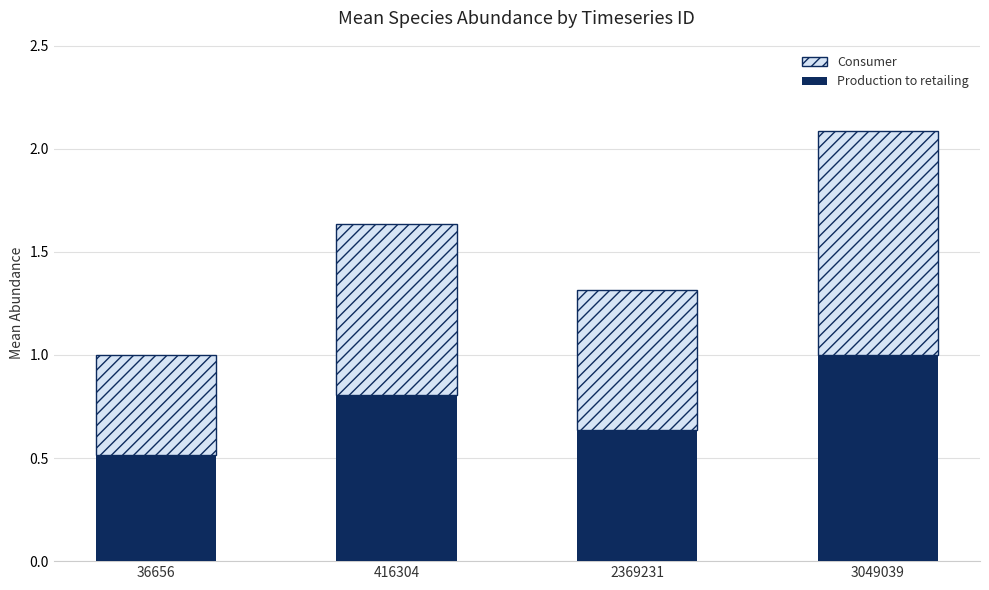

Which category has the lowest value in the Production to retailing series?

36656